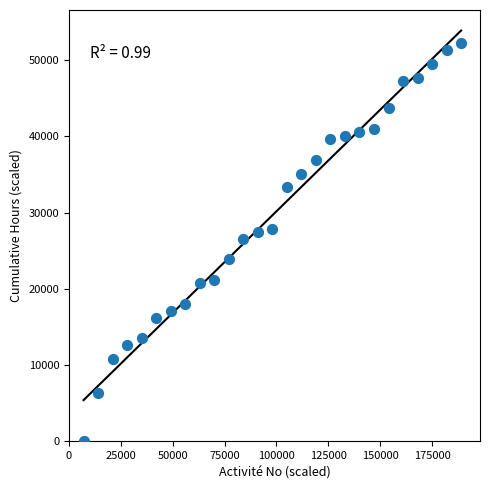

What is the range of Y values (max minus min)?

52200